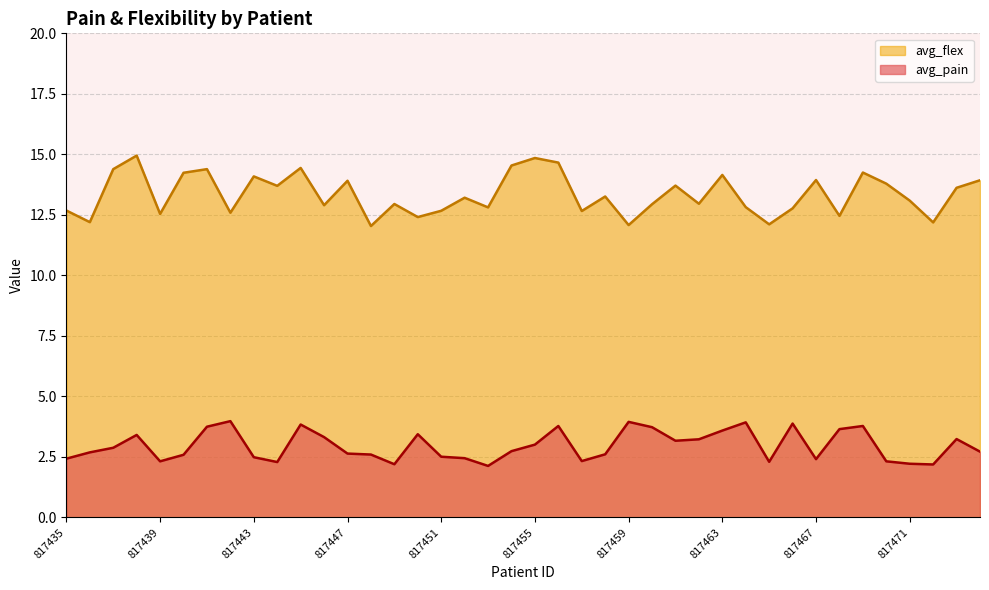

List the series in order of their peak value, highest first.

avg_flex, avg_pain